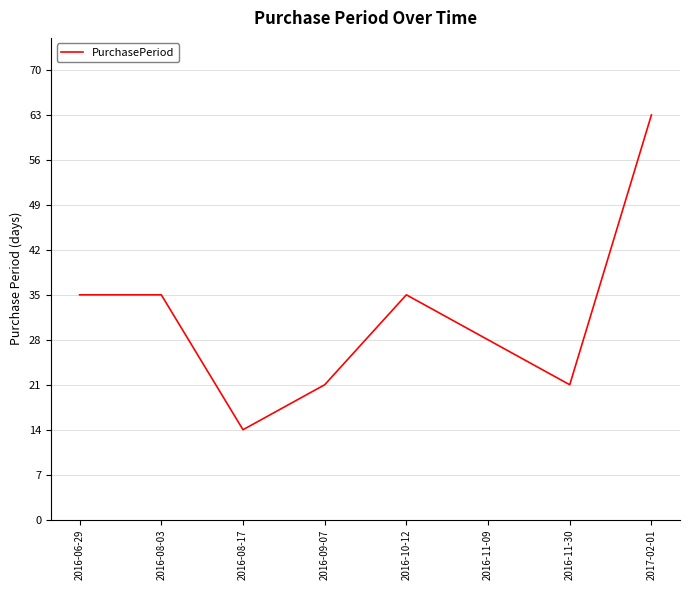

Is this an area chart (filled region under the line)?

No